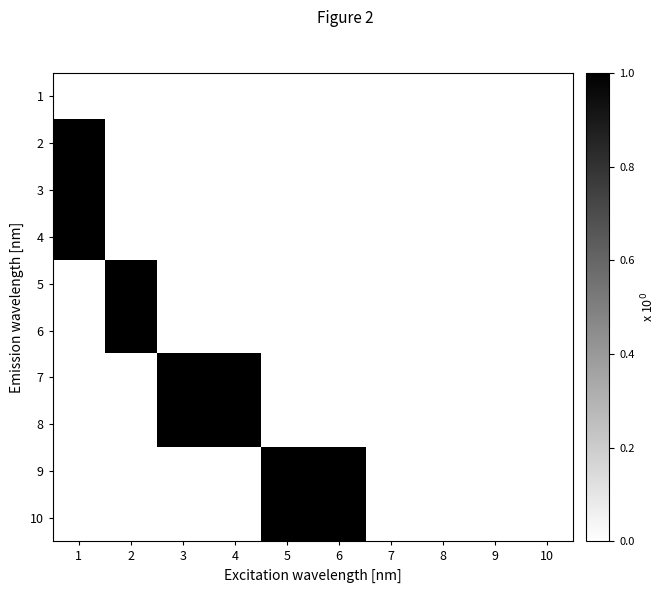

Reading right to left, list all the values displayed in this chart.

1: 10=0	9=0	8=0	7=0	6=0	5=0	4=0	3=0	2=0	1=0
2: 10=0	9=0	8=0	7=0	6=0	5=0	4=0	3=0	2=0	1=1
3: 10=0	9=0	8=0	7=0	6=0	5=0	4=0	3=0	2=0	1=1
4: 10=0	9=0	8=0	7=0	6=0	5=0	4=0	3=0	2=0	1=1
5: 10=0	9=0	8=0	7=0	6=0	5=0	4=0	3=0	2=1	1=0
6: 10=0	9=0	8=0	7=0	6=0	5=0	4=0	3=0	2=1	1=0
7: 10=0	9=0	8=0	7=0	6=0	5=0	4=1	3=1	2=0	1=0
8: 10=0	9=0	8=0	7=0	6=0	5=0	4=1	3=1	2=0	1=0
9: 10=0	9=0	8=0	7=0	6=1	5=1	4=0	3=0	2=0	1=0
10: 10=0	9=0	8=0	7=0	6=1	5=1	4=0	3=0	2=0	1=0